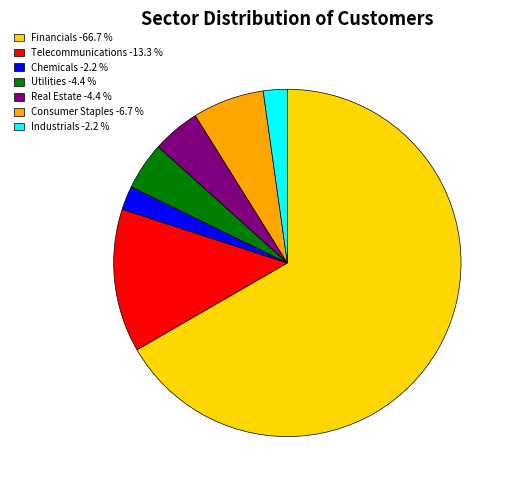

Which slice represents more than half of the pie?

Financials